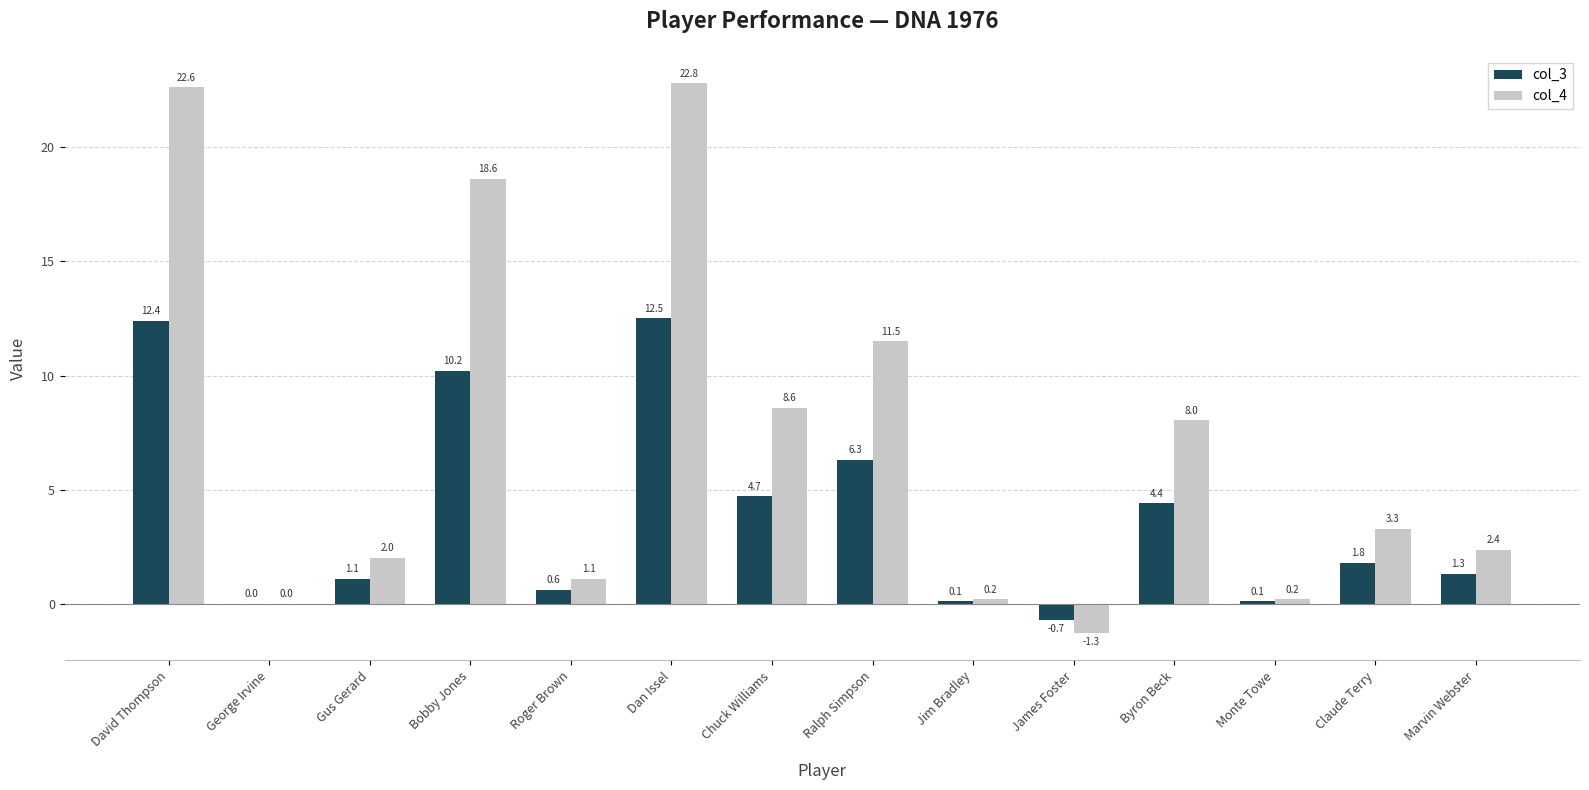

What is the maximum value for col_4?

22.8